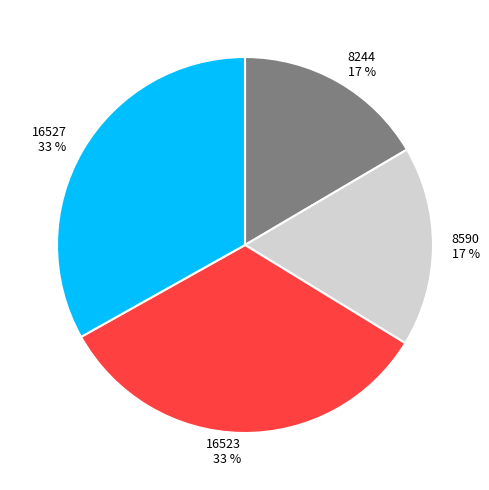

To the nearest percent, what is the combined percentage of 8244 and 8590?

34%